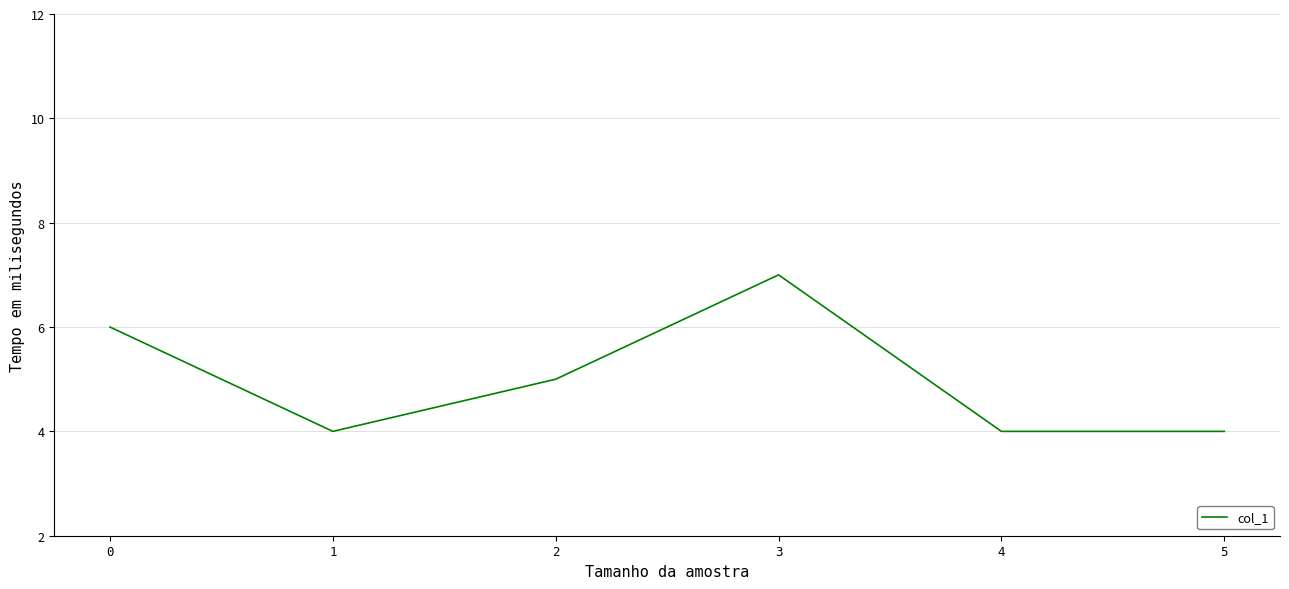

How many values are between 4 and 6?

5